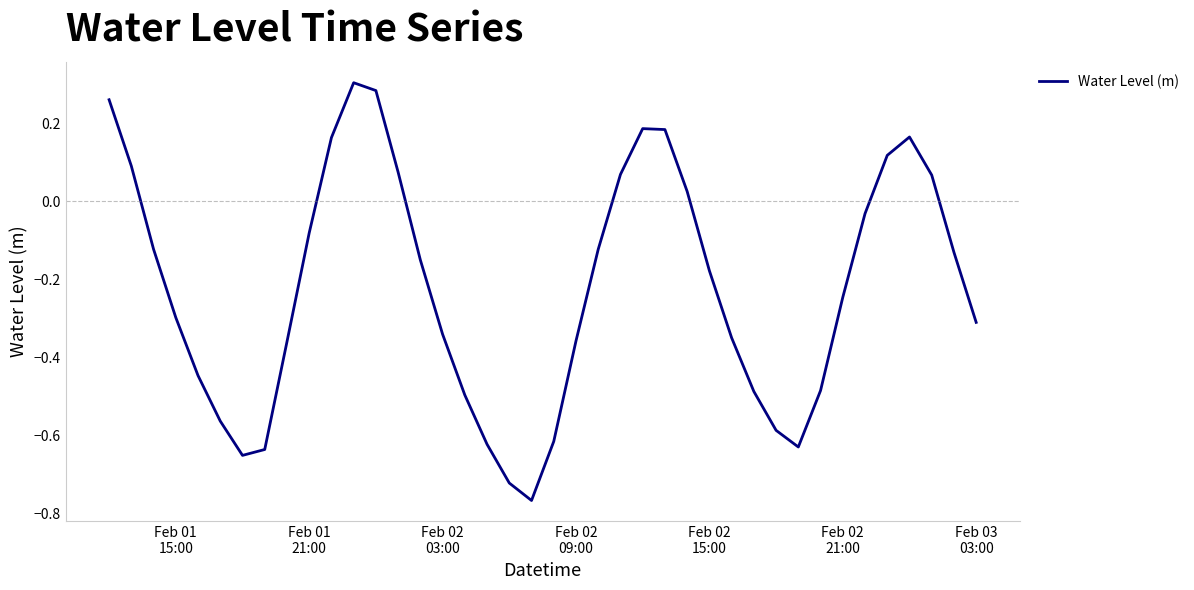

Does the chart display data point markers on the line(s)?

No